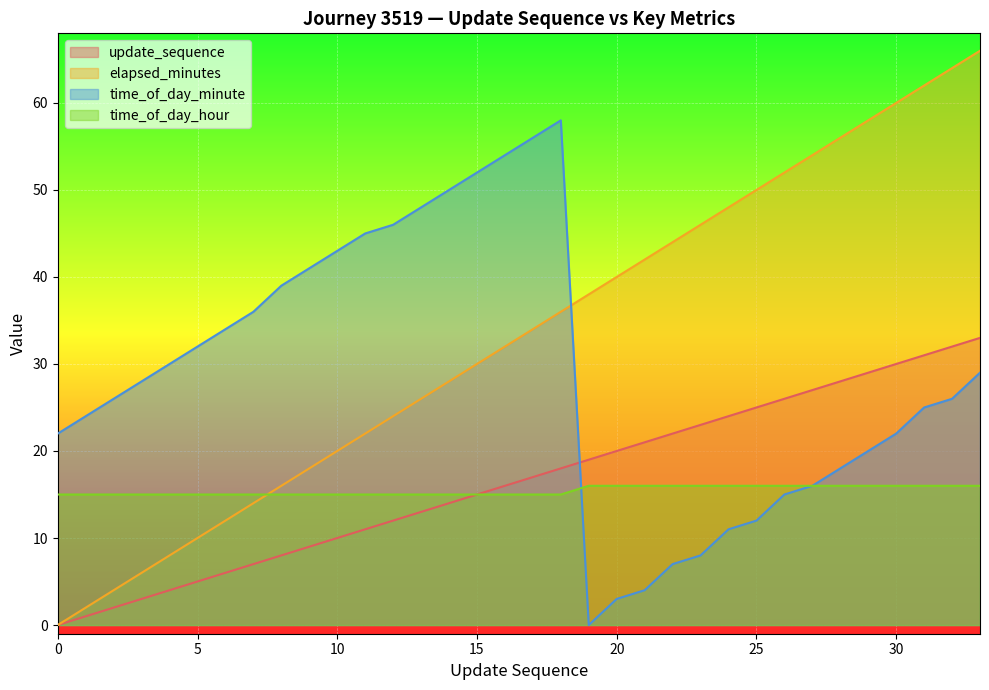

What are all the series names shown in the legend?

update_sequence, elapsed_minutes, time_of_day_minute, time_of_day_hour